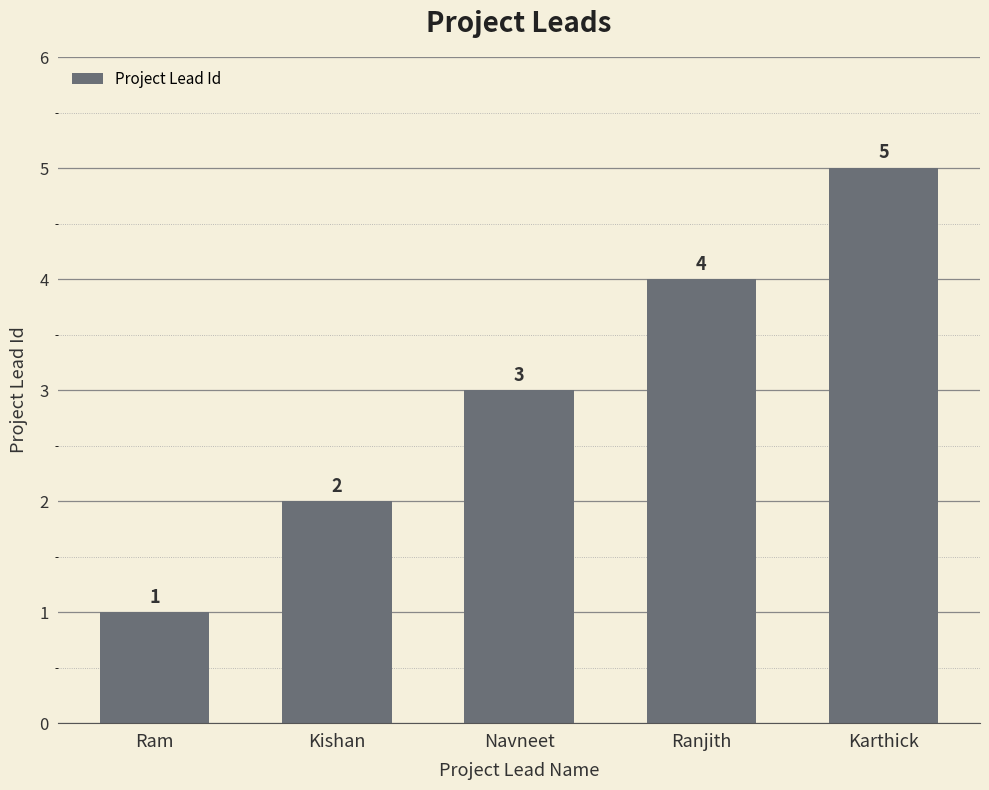

What is the label of the 1st bar from the right?

Karthick